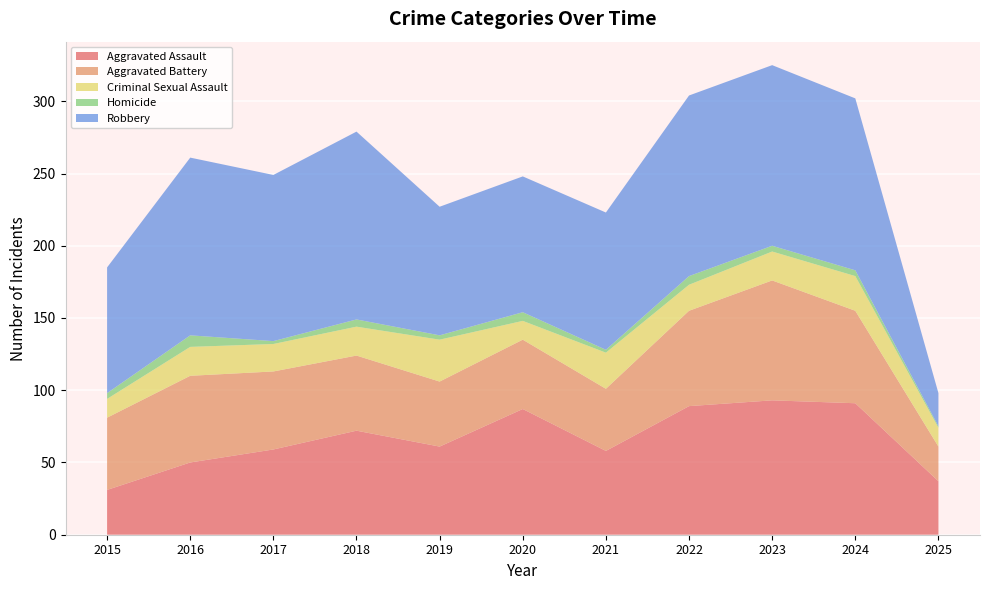

Reading left to right, extract all data points from this chart.

Aggravated Assault: 31	50	59	72	61	87	58	89	93	91	37
Aggravated Battery: 50	60	54	52	45	48	43	66	83	64	24
Criminal Sexual Assault: 13	20	19	20	29	13	25	18	20	24	13
Homicide: 4	8	2	5	3	6	2	6	4	4	1
Robbery: 87	123	115	130	89	94	95	125	125	119	23